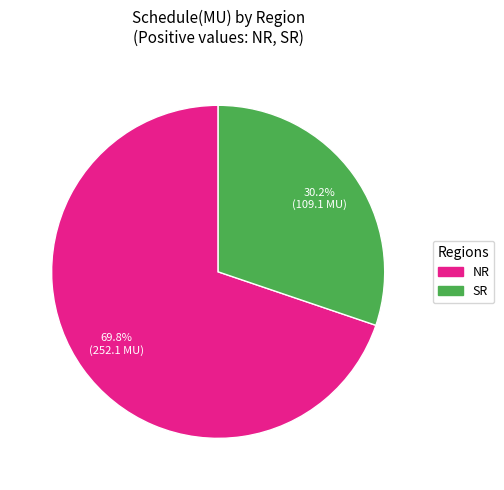

To the nearest percent, what is the difference between the SR and NR slice percentages?

40%